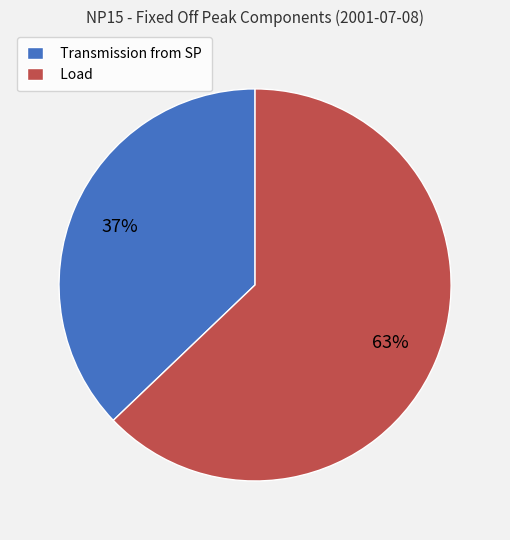

Which category accounts for the majority?

Load